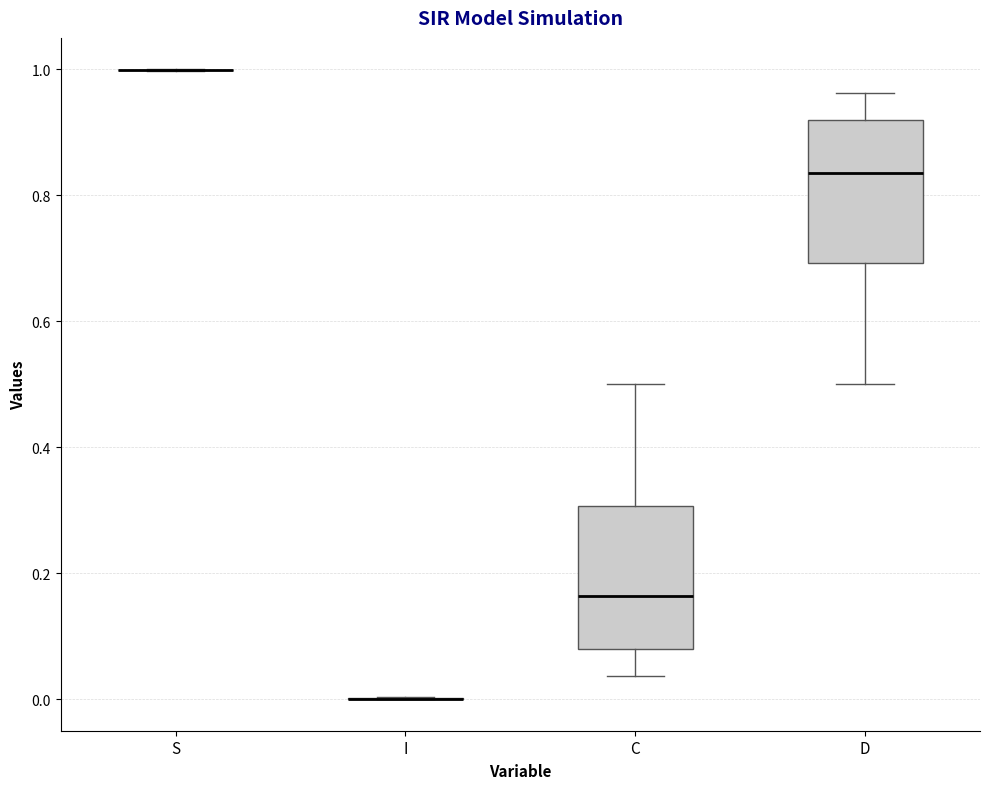

Where does the upper whisker of the box for C end on the y-axis? The values are not printed on the chart, so give them approximately, as read against the axis.

0.50